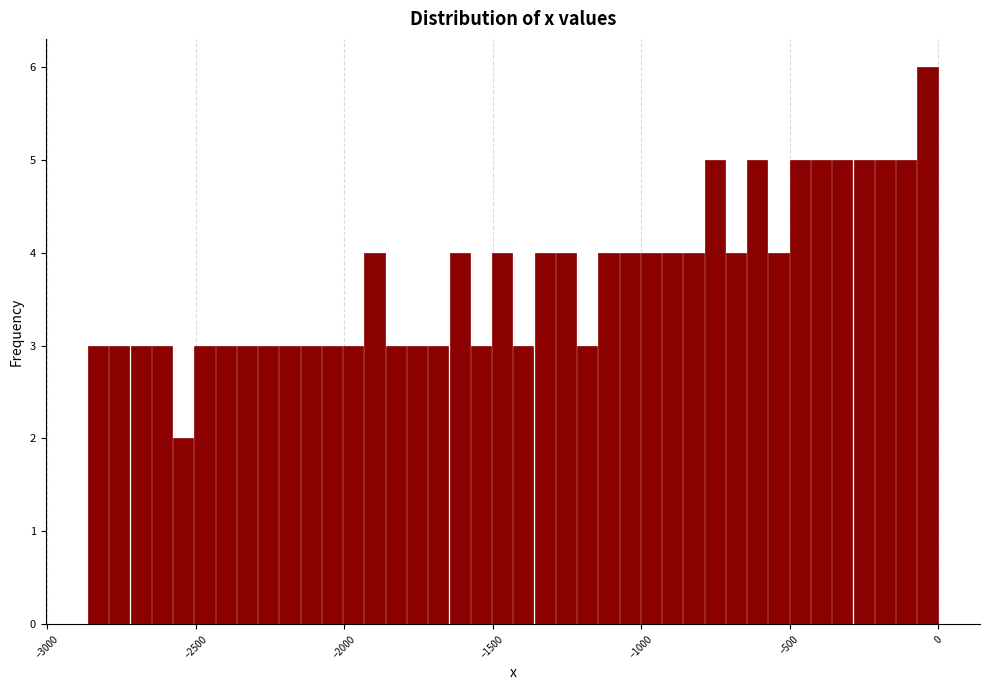

Around what value on the x-axis is the tallest bar? Give the approximate position of its centre, as read against the axis.

-50